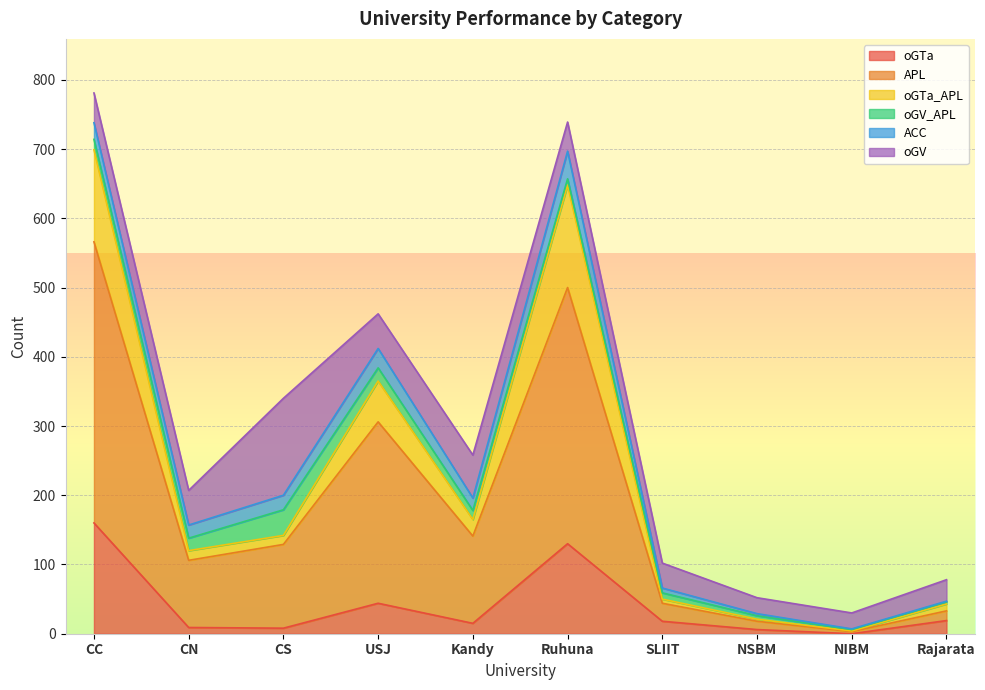

What is the spread (max minus min) of values at NSBM?

23